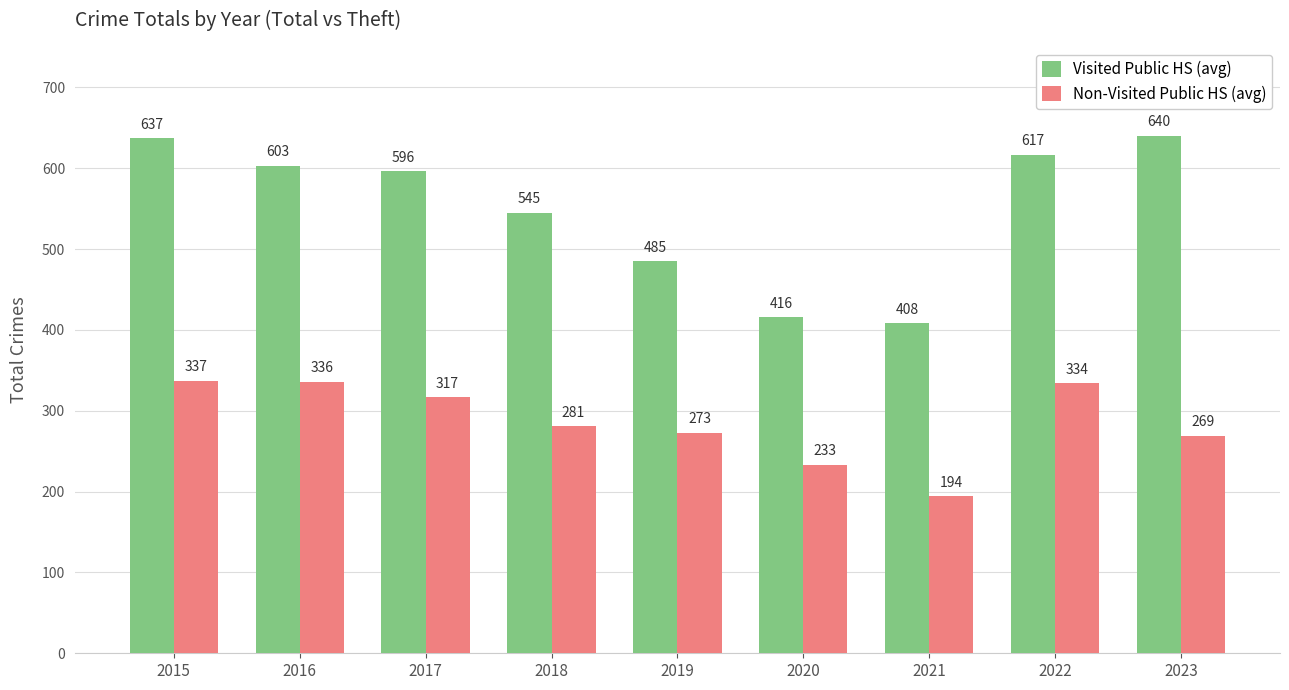

Is it true that Visited Public HS (avg) equals 485 at 2019?

True